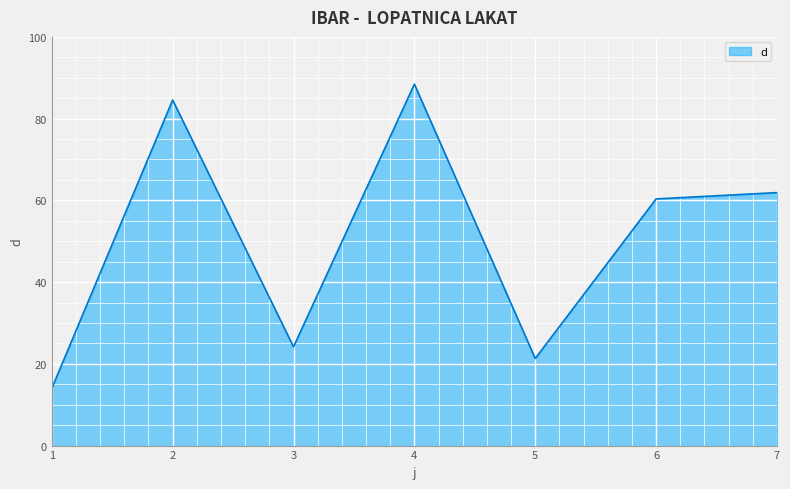

Reading left to right, transcribe all the data shown in this chart.

1=14.0	2=84.6	3=24.2	4=88.4	5=21.3	6=60.4	7=61.9